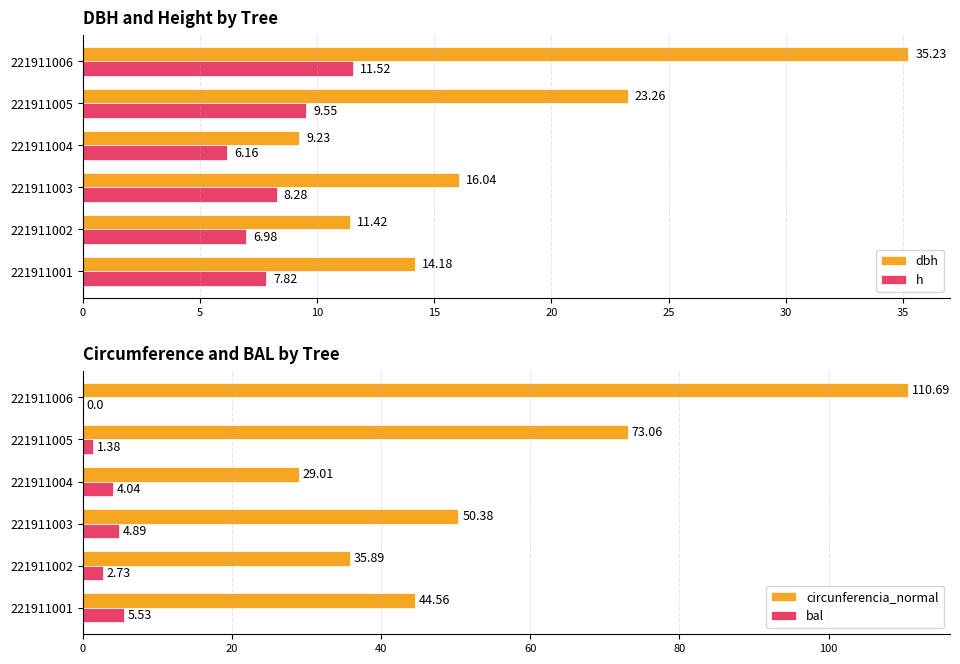

At how many categories does at least one series exceed 100?

1